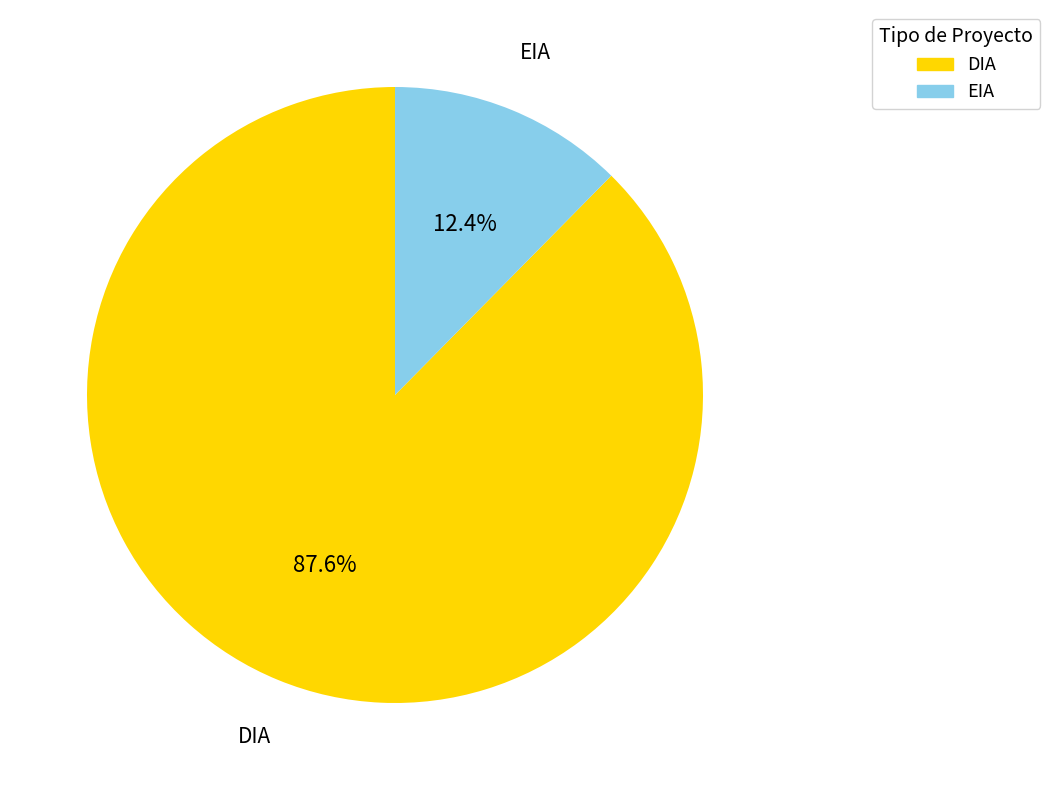

To the nearest percent, what is the difference between the DIA and EIA slice percentages?

75%